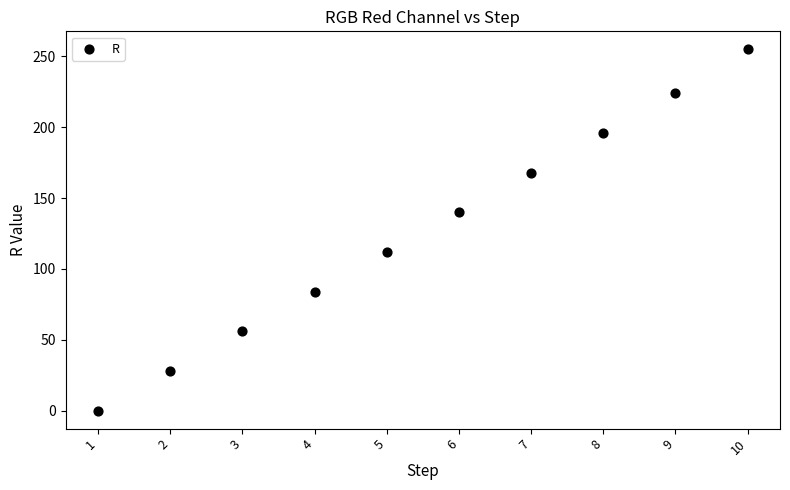

What is the average X value?

6